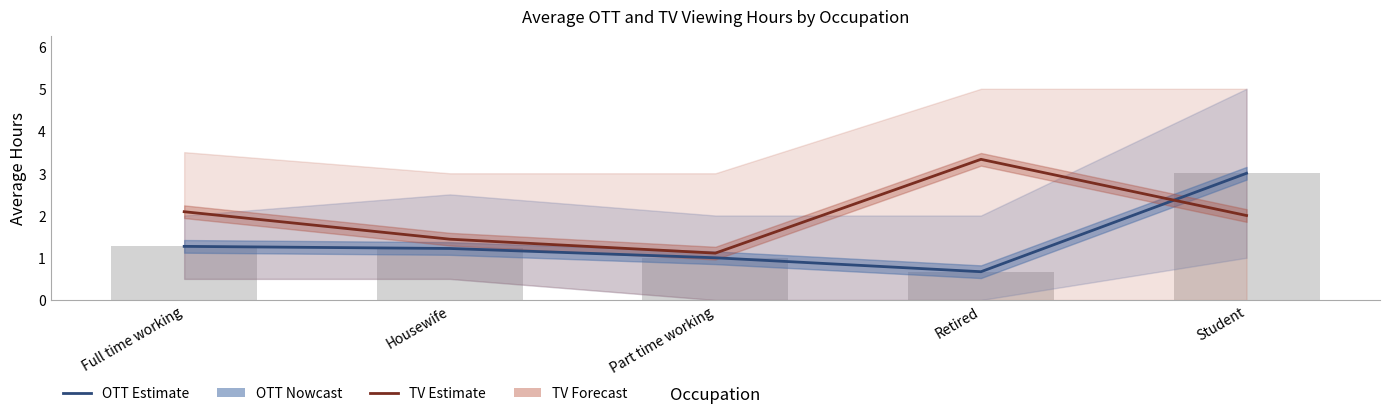

How many values in the OTT Estimate series exceed 1?

3